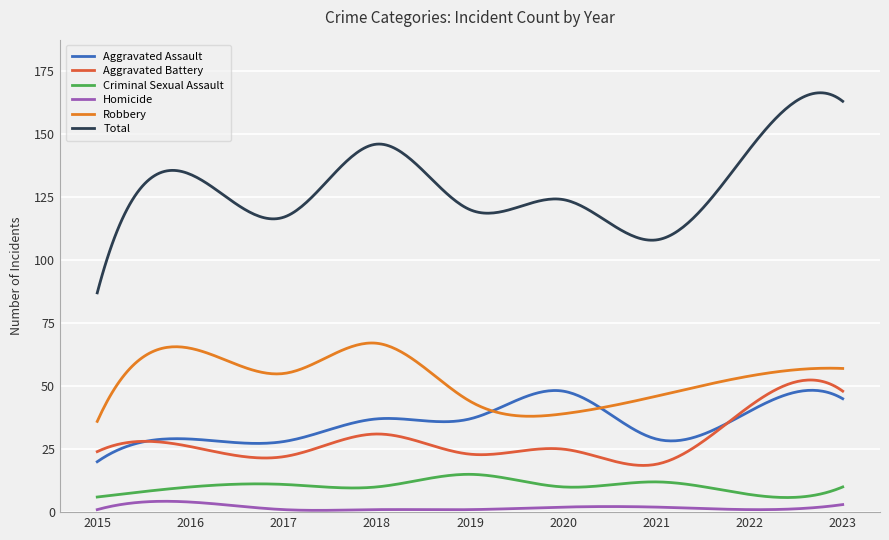

Count the number of categories in the chart.

300